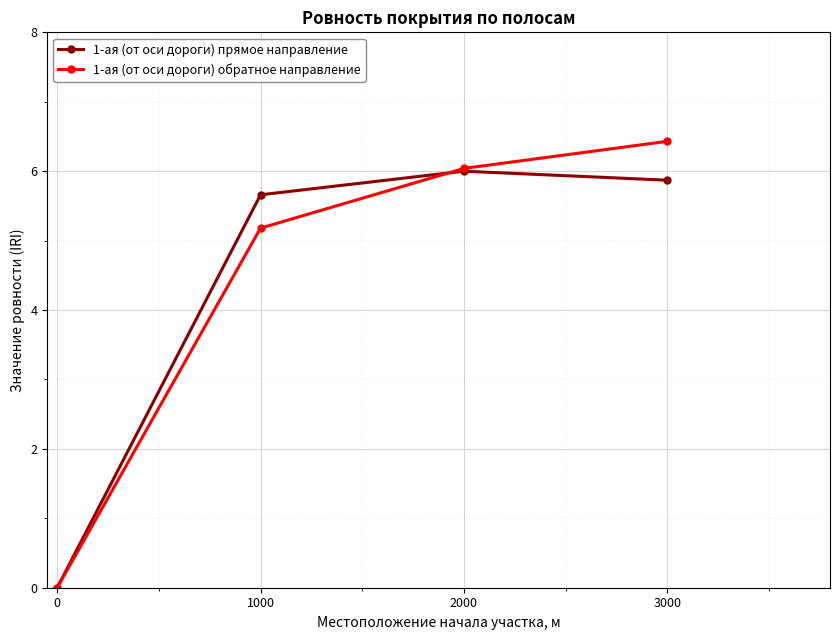

At how many categories does at least one series exceed 5?

3